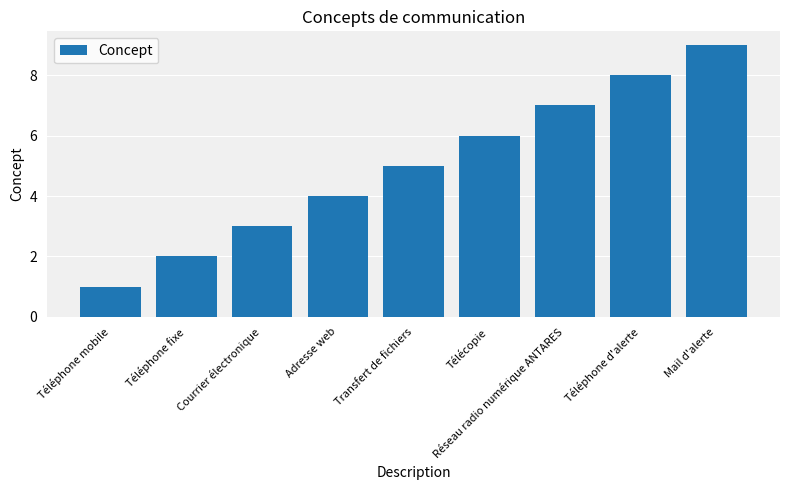

What is the change in value from Téléphone fixe to Téléphone d'alerte?

+6